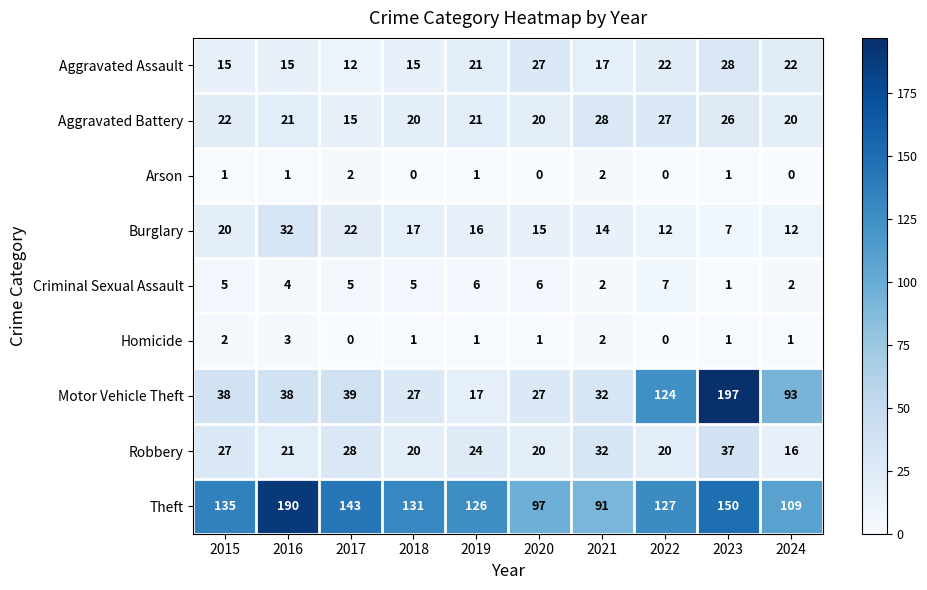

What is the difference between the highest and lowest values at 2018?

131